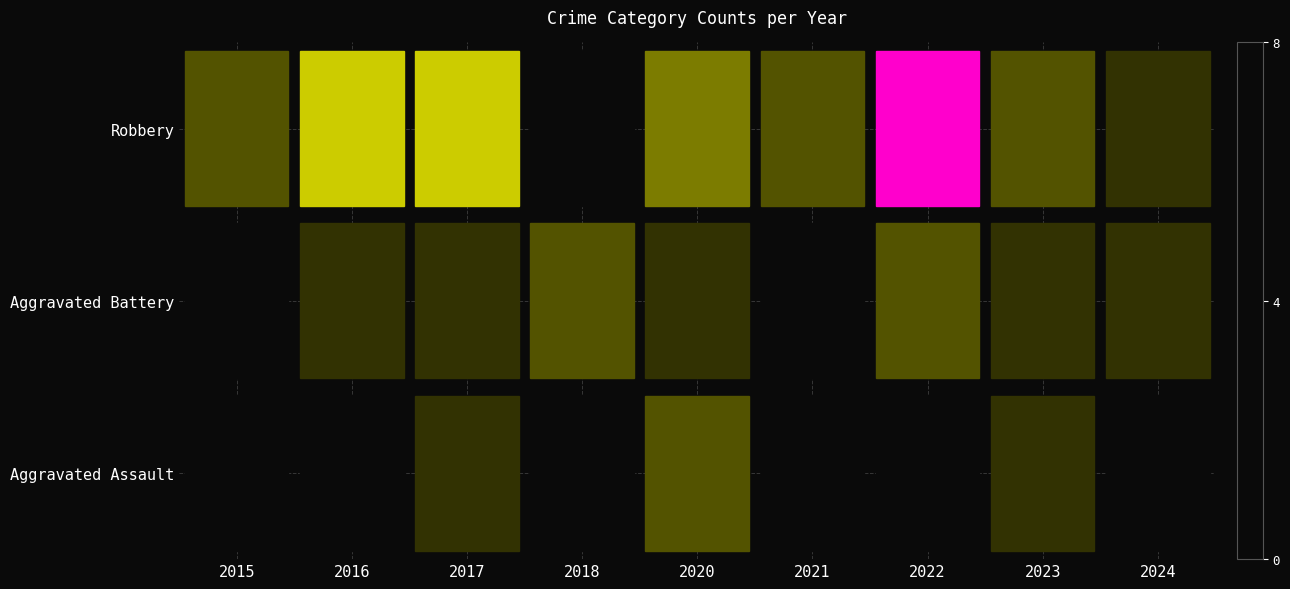

Reading left to right, extract all data points from this chart.

Aggravated Assault: 2015=0	2016=0	2017=1	2018=0	2020=2	2021=0	2022=0	2023=1	2024=0
Aggravated Battery: 2015=0	2016=1	2017=1	2018=2	2020=1	2021=0	2022=2	2023=1	2024=1
Robbery: 2015=2	2016=4	2017=4	2018=0	2020=3	2021=2	2022=8	2023=2	2024=1